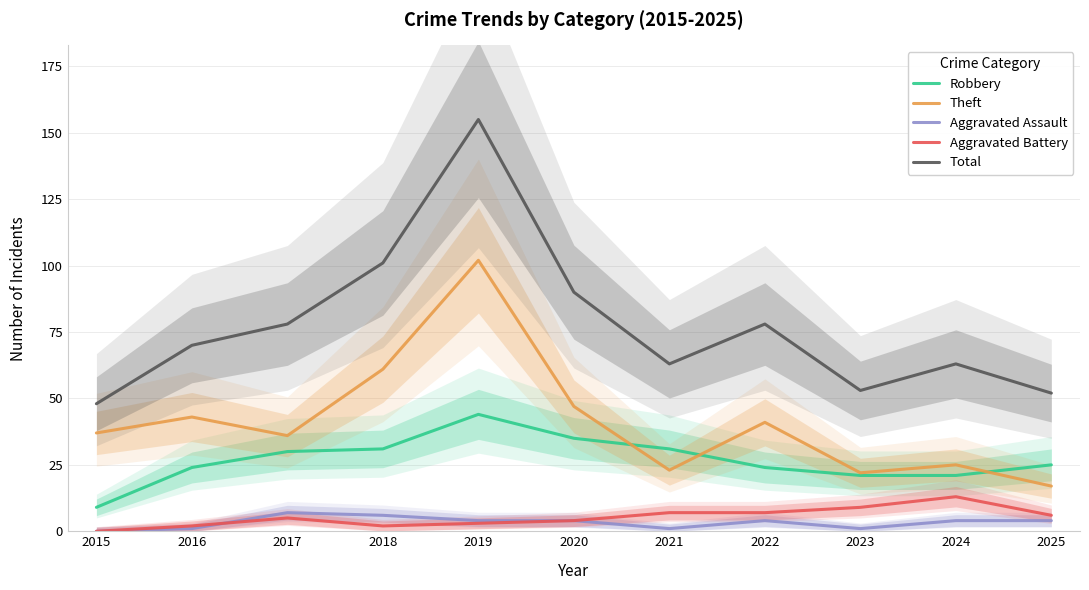

What are all the series names shown in the legend?

Robbery, Theft, Aggravated Assault, Aggravated Battery, Total